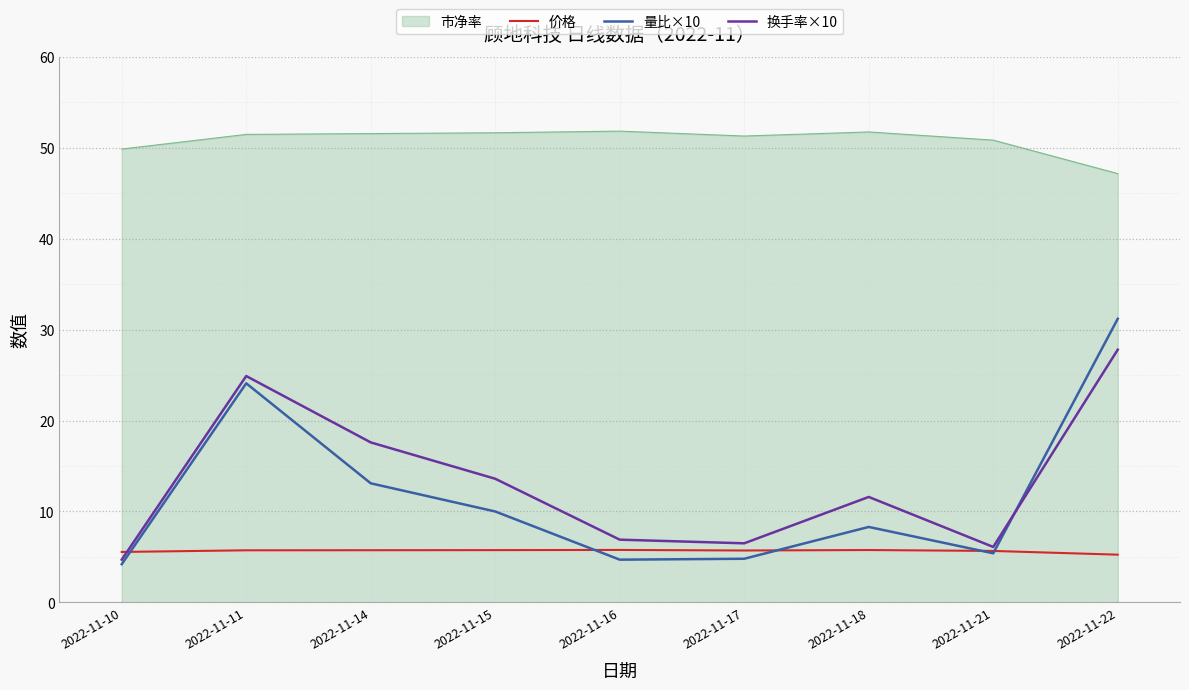

Rank the series at 2022-11-14 from lowest to highest value.

价格, 量比×10, 换手率×10, 市净率